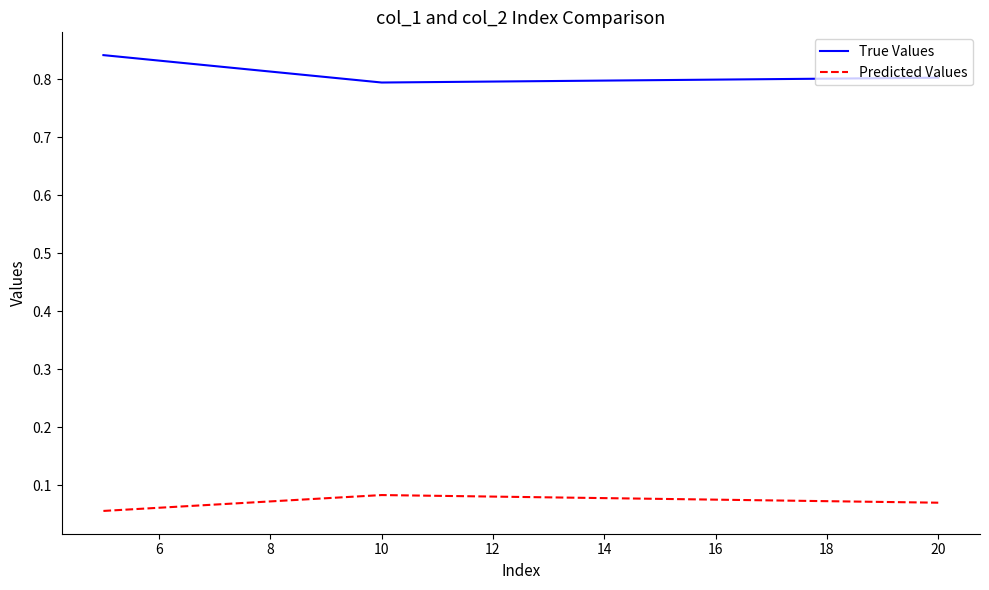

At how many categories does at least one series exceed 0?

3